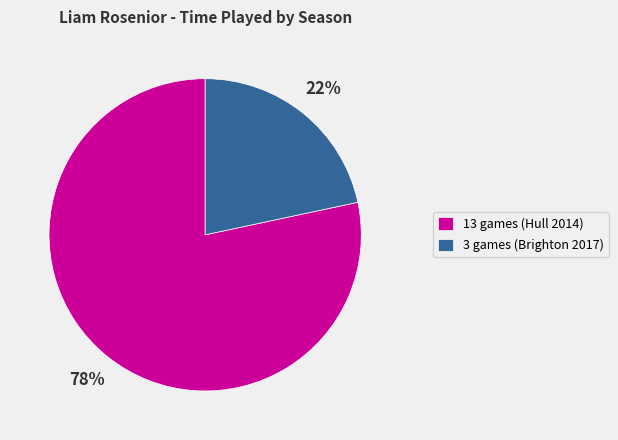

Combined, do 13 games (Hull 2014) and 3 games (Brighton 2017) account for over 50%?

Yes